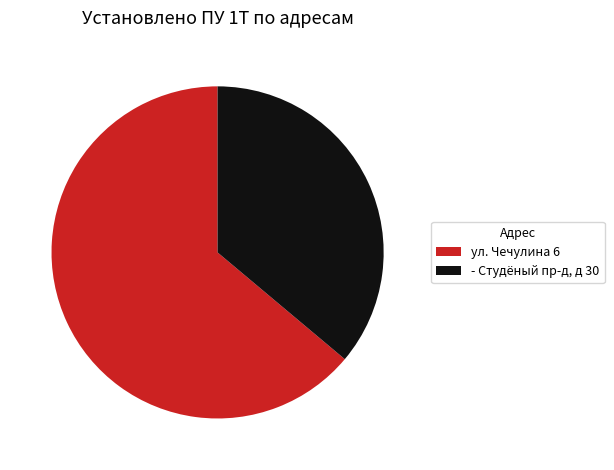

Is it true that ул. Чечулина 6 is 64% of the pie?

True